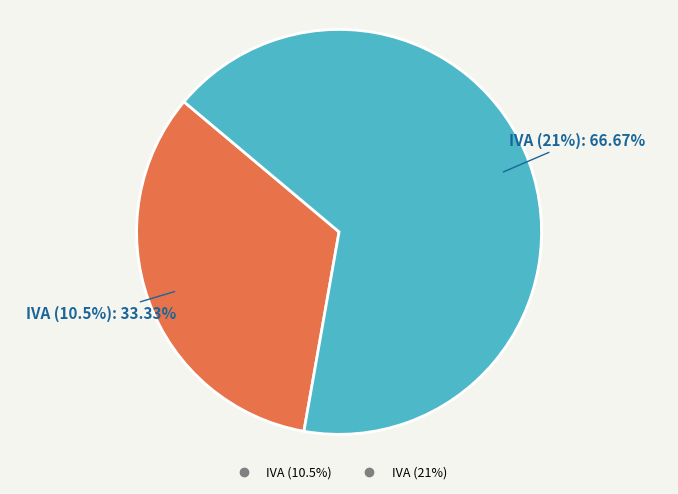

True or false: IVA (10.5%) accounts for 33% of the total.

True